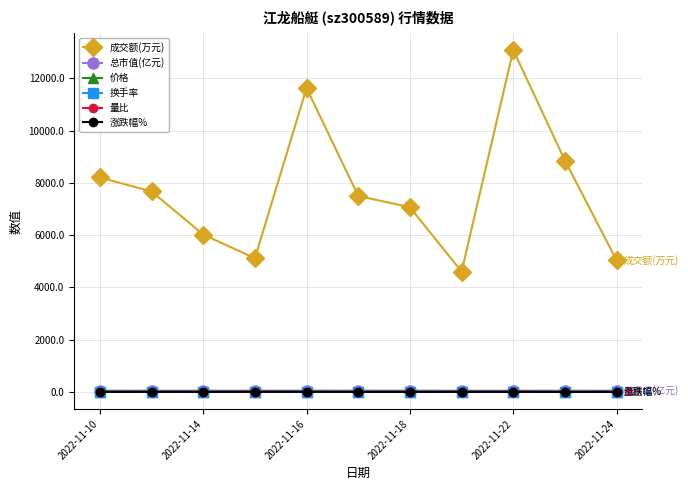

What is the average value of the 总市值(亿元) series?

44.6